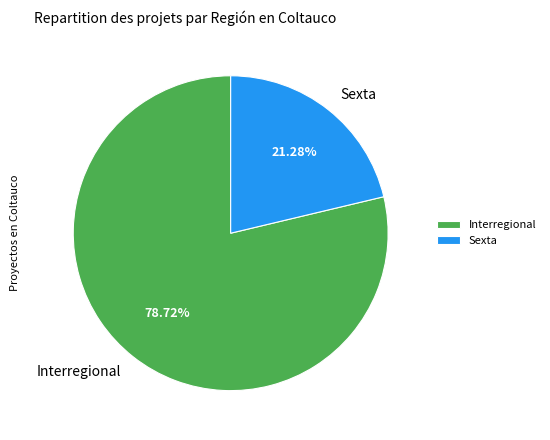

Does any single category account for the majority?

Yes